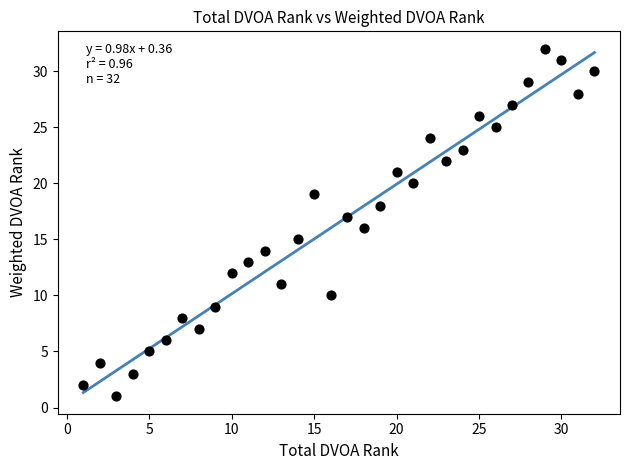

What is the range of Y values (max minus min)?

31